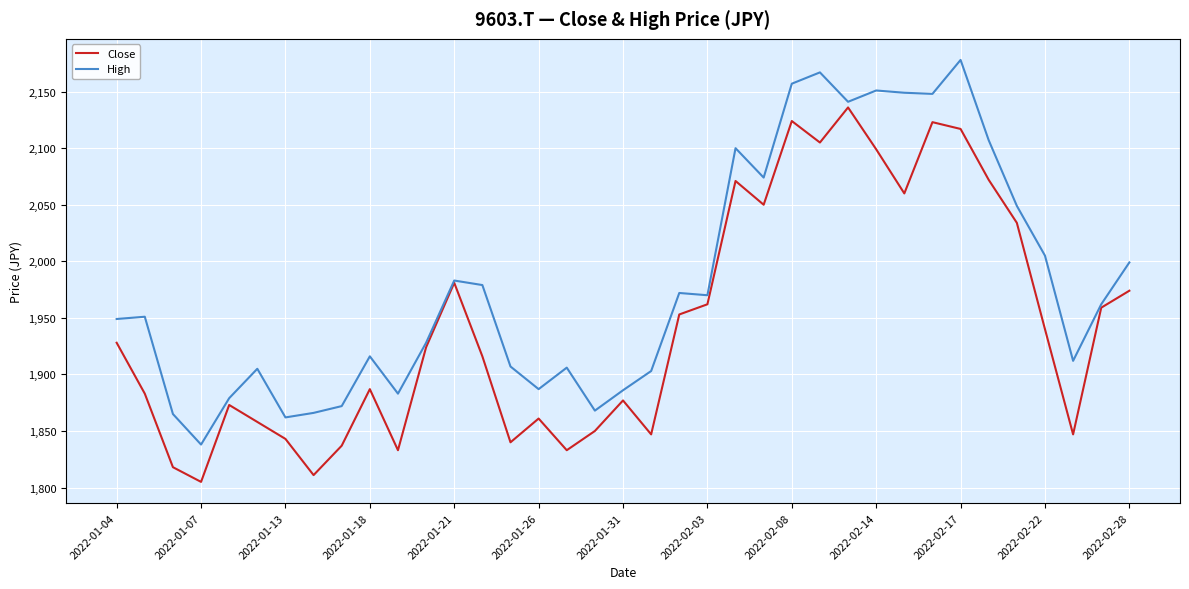

What is the minimum value for Close?

1805